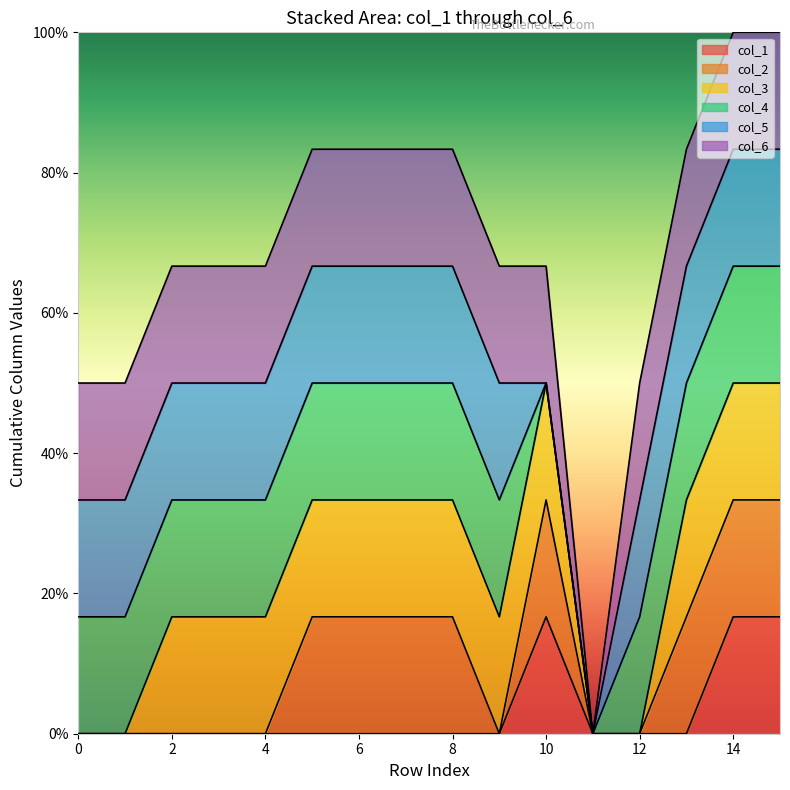

Where is the first local minimum for col_2?

9